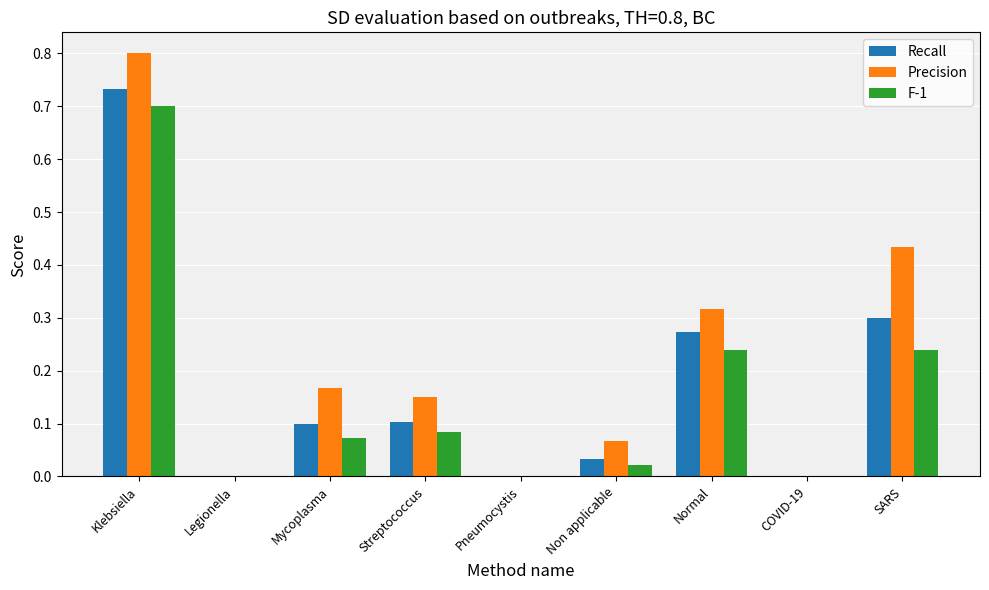

Which series has the largest range (max minus min)?

Precision